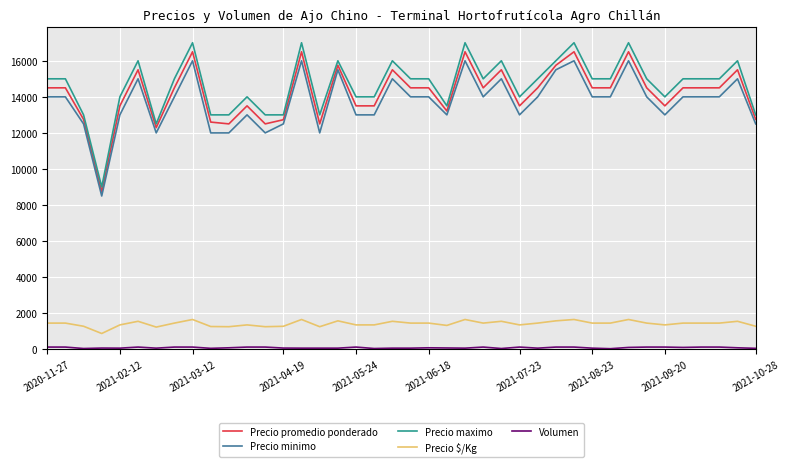

What is the highest value of the Precio maximo series?

17000